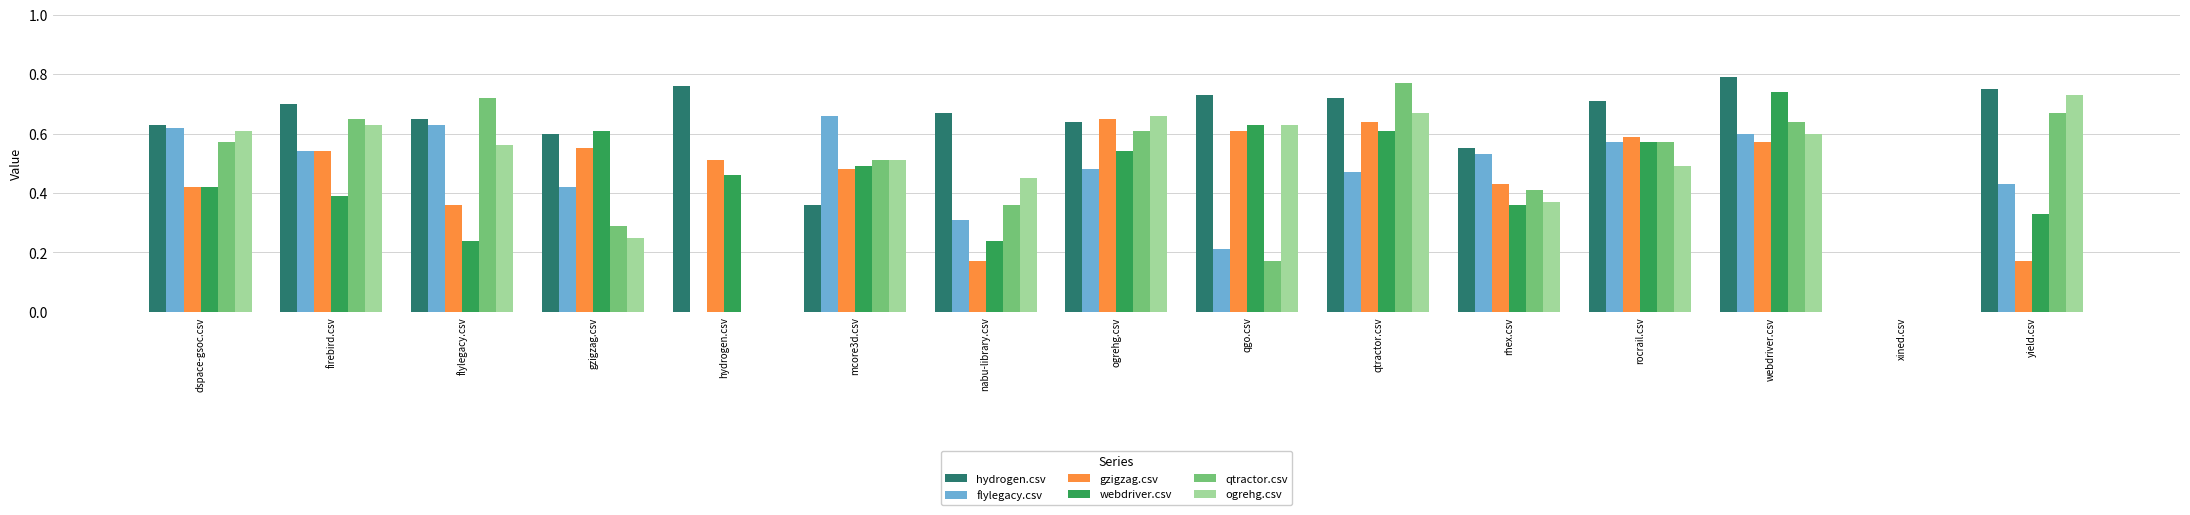

Does the chart contain stacked bars?

No